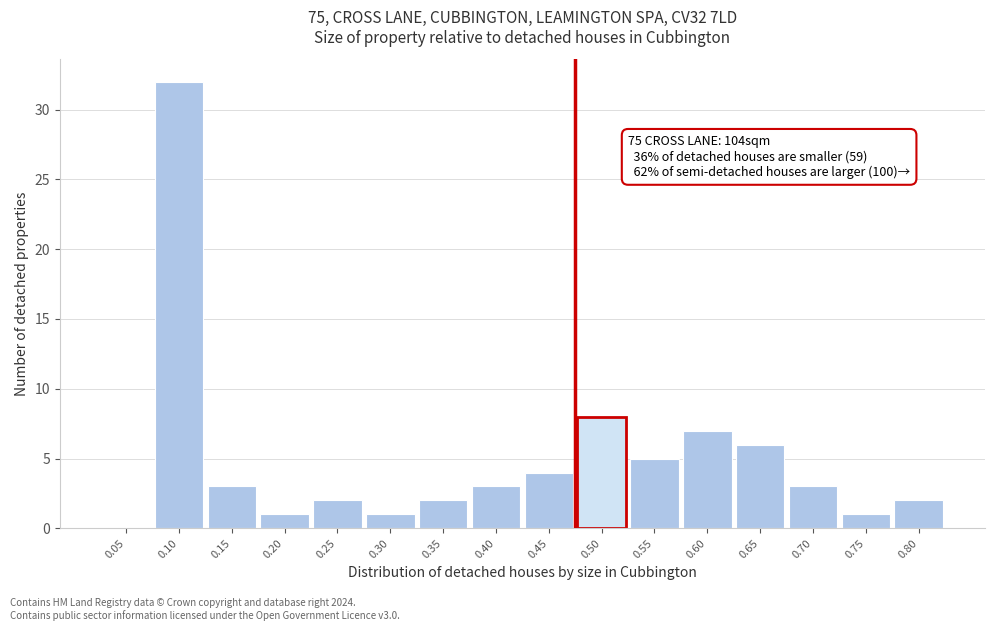

Reading left to right, list all the values displayed in this chart.

0.05=0	0.10=32	0.15=3	0.20=1	0.25=2	0.30=1	0.35=2	0.40=3	0.45=4	0.50=8	0.55=5	0.60=7	0.65=6	0.70=3	0.75=1	0.80=2